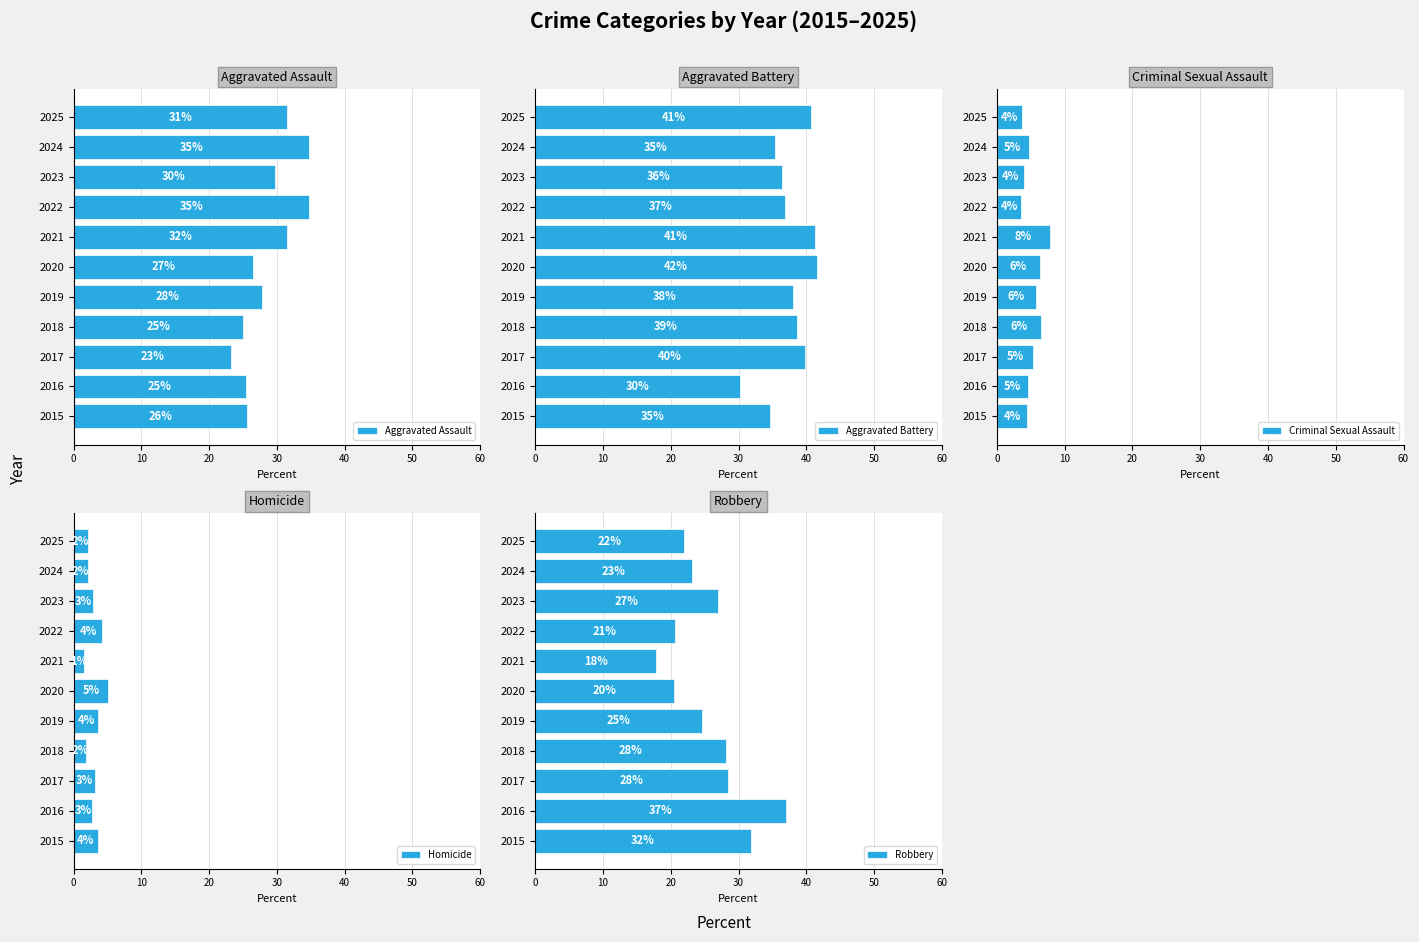

Reading left to right, extract all data points from this chart.

Aggravated Assault: 25.6	25.4	23.3	24.9	27.8	26.5	31.5	34.8	29.7	34.7	31.5
Aggravated Battery: 34.6	30.2	39.8	38.6	38.1	41.6	41.3	36.9	36.5	35.4	40.7
Criminal Sexual Assault: 4.5	4.7	5.4	6.4	5.8	6.3	7.8	3.5	4.0	4.7	3.7
Homicide: 3.5	2.7	3.1	1.9	3.7	5.1	1.5	4.3	2.9	2.1	2.1
Robbery: 31.8	37.0	28.4	28.2	24.7	20.5	17.8	20.6	27.0	23.1	22.0